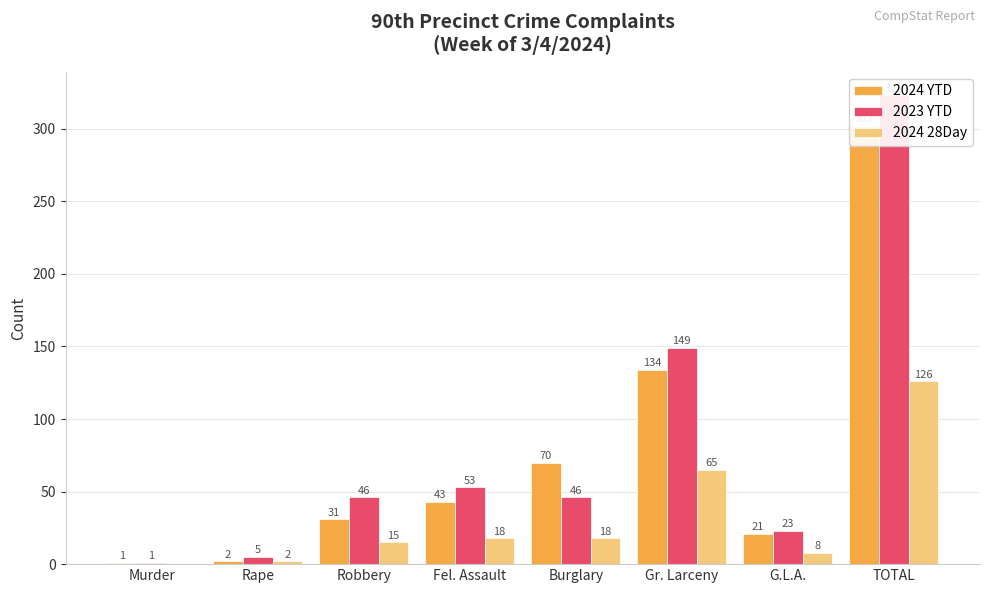

Where is 2023 YTD nearest to the value 162?

Gr. Larceny